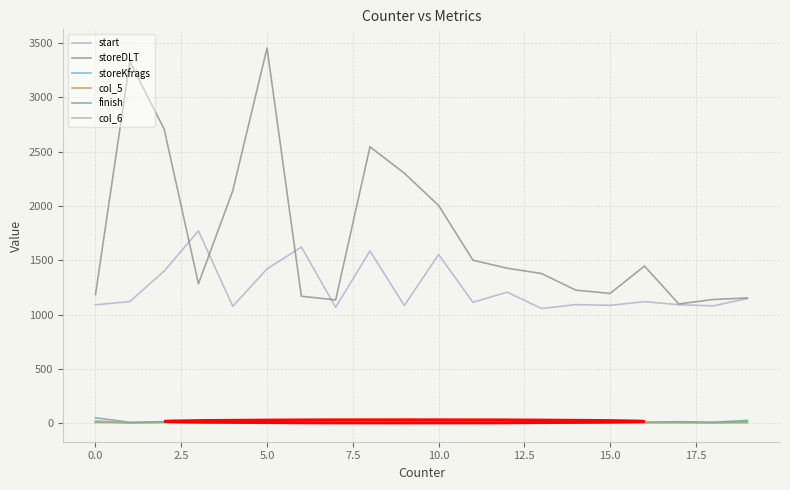

Which series has the largest range (max minus min)?

storeDLT